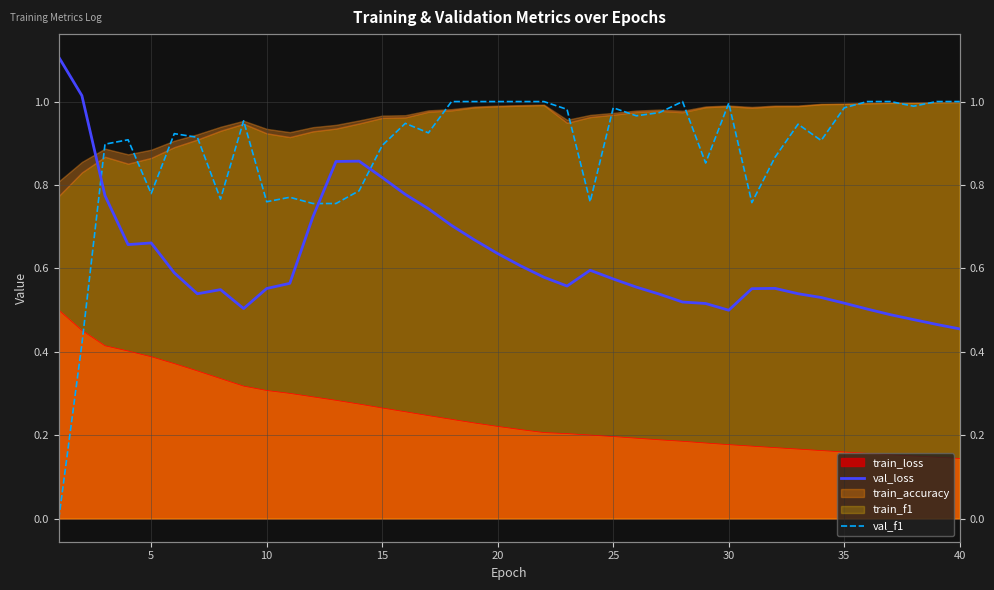

How many positive values does the val_f1 series have?

39